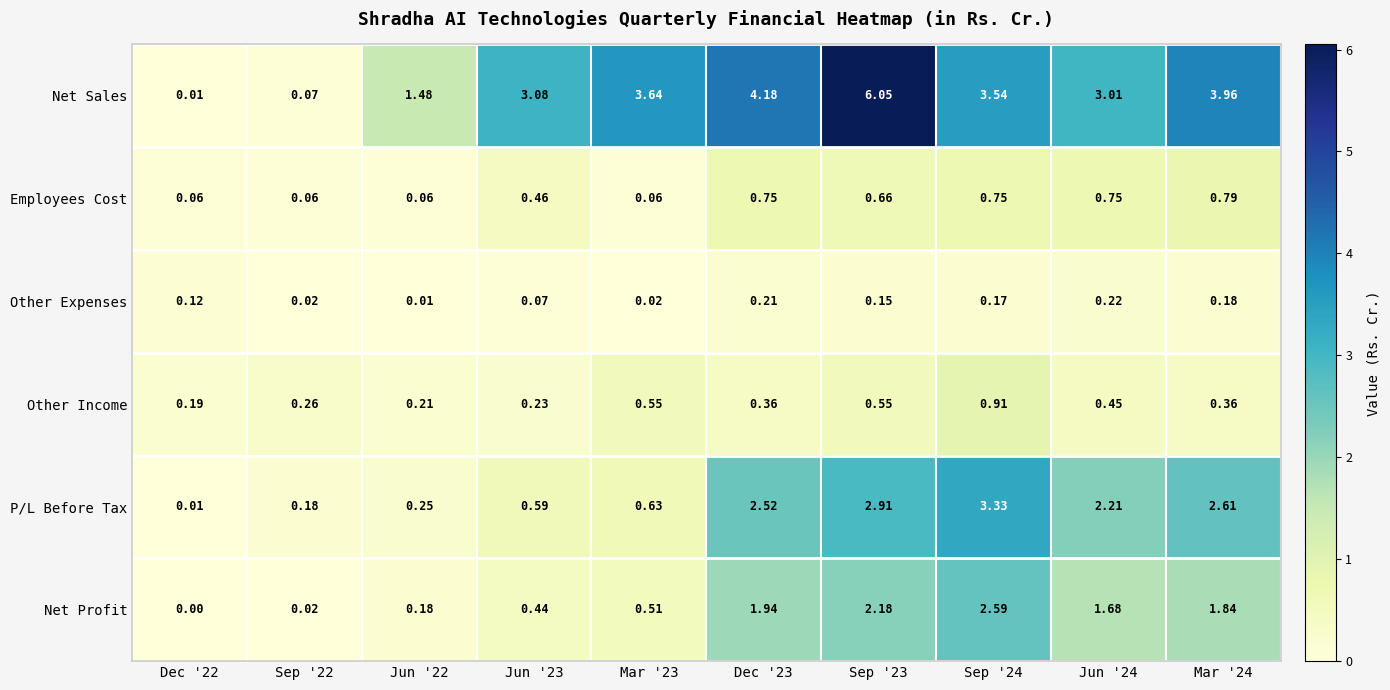

Which series has the largest total across all categories?

Net Sales